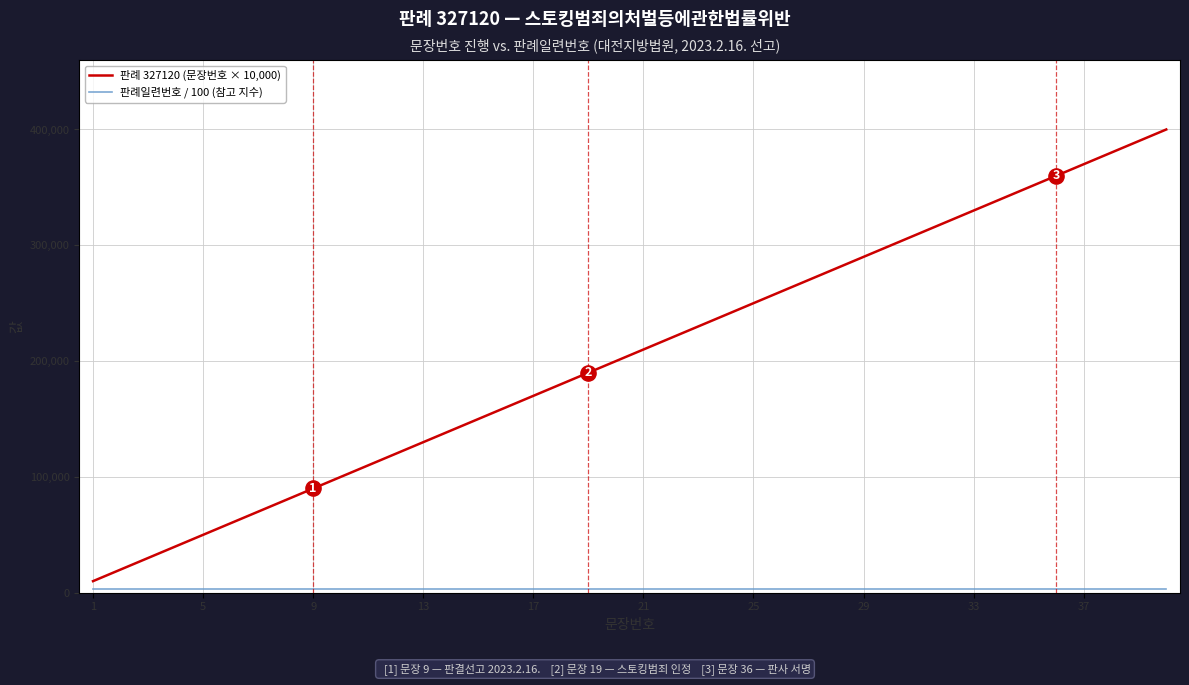

What is the difference between the maximum and minimum values in the 판례 327120 (문장번호 × 10,000) series?

390000.0